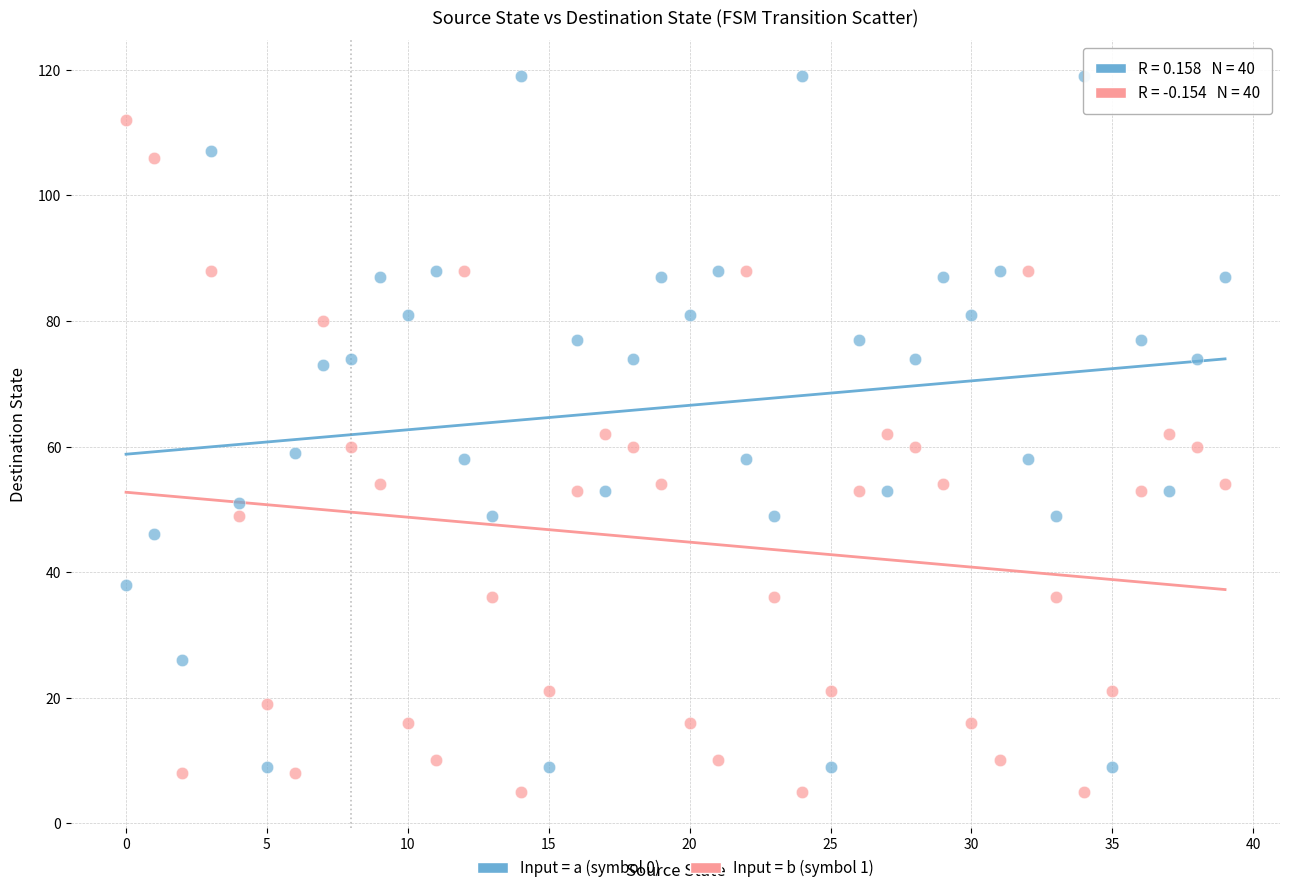

Which series reaches the minimum Y coordinate?

Input = b (symbol 1)